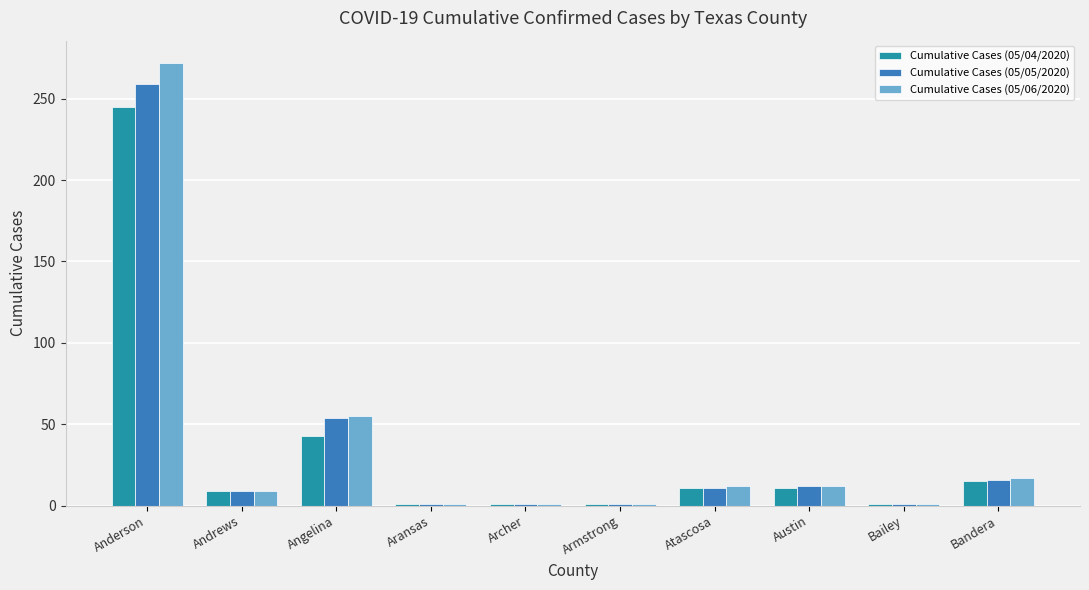

What is the sum of all Cumulative Cases (05/05/2020) values?

365